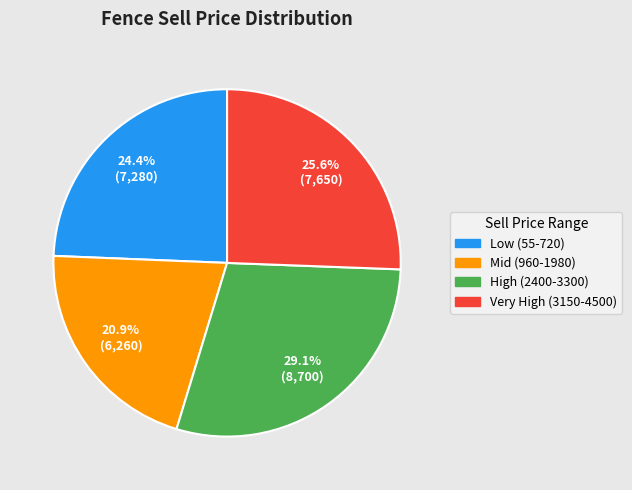

Does any single category account for the majority?

No